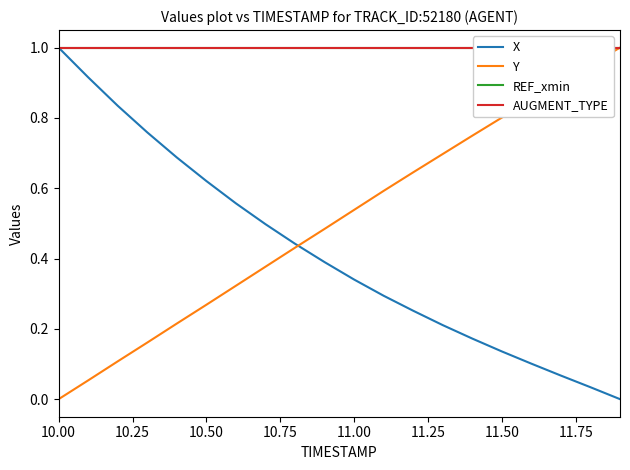

How many positive values does the X series have?

19